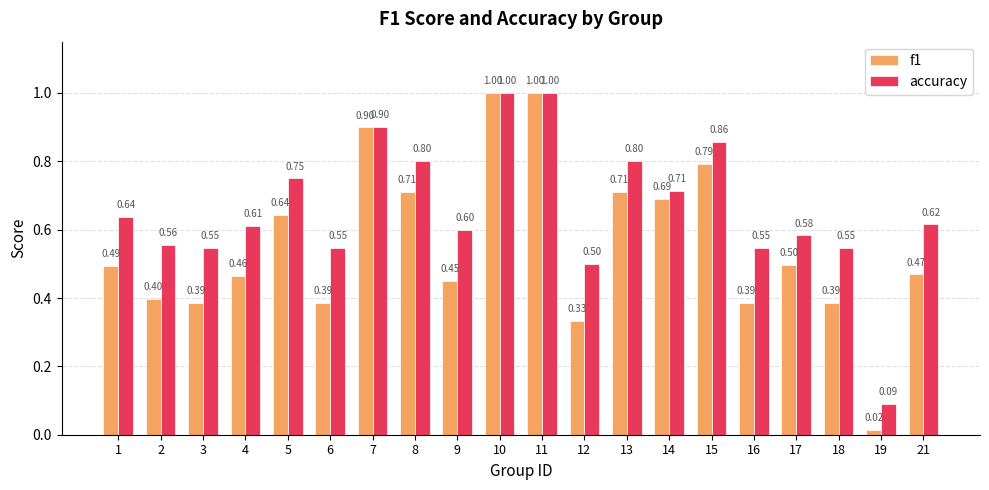

At how many categories does at least one series exceed 0?

20